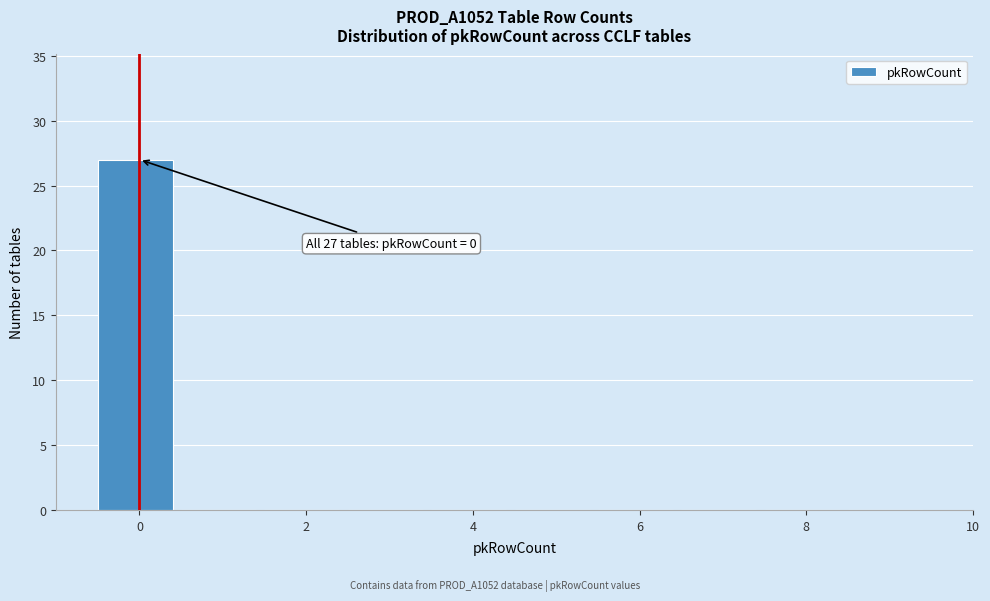

Over which range of the x-axis is the bar tallest?

-0.5 to 0.5